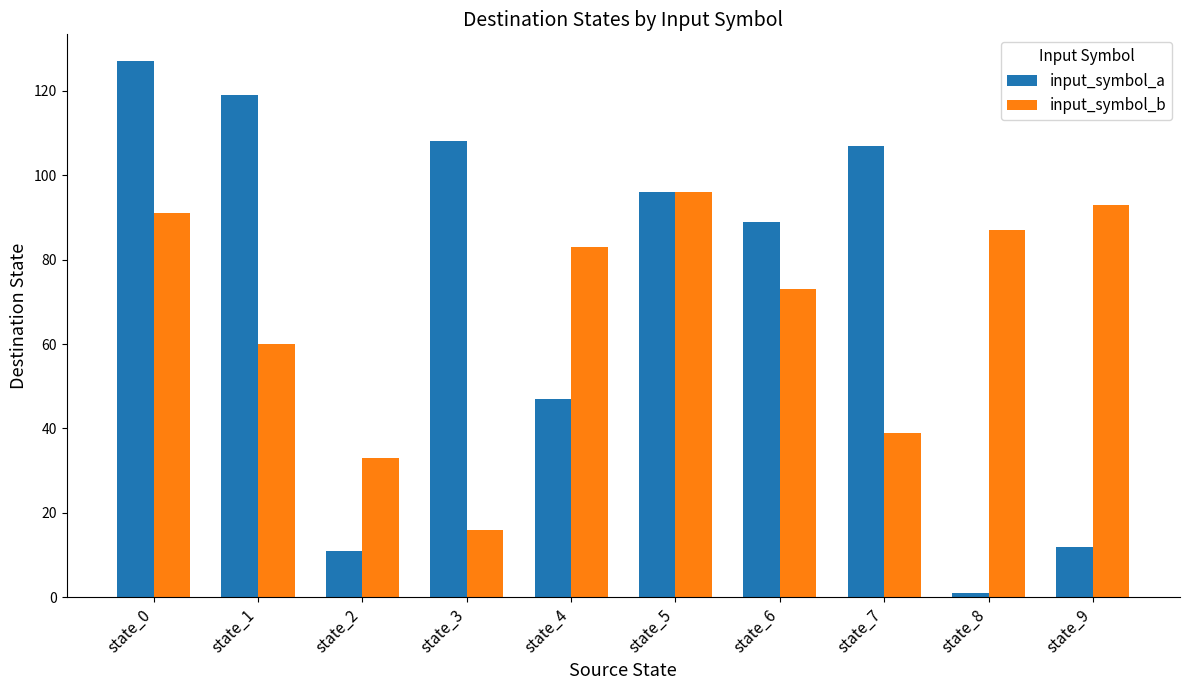

List the labels in order of input_symbol_b value, largest first.

state_5, state_9, state_0, state_8, state_4, state_6, state_1, state_7, state_2, state_3